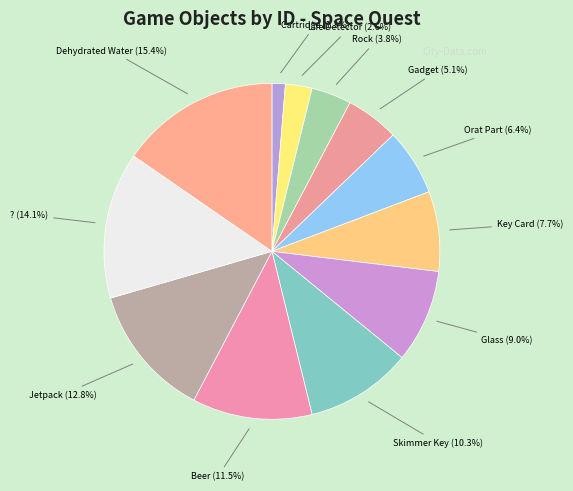

How many segments does this pie chart have?

12